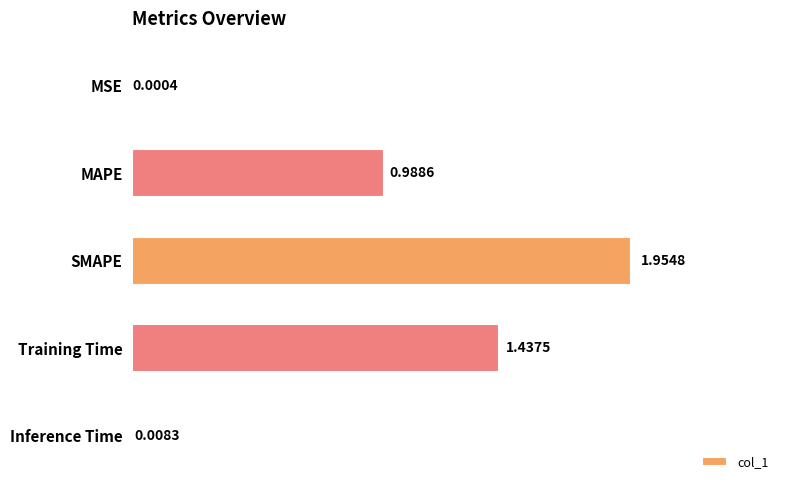

Between MAPE and SMAPE, which is larger?

SMAPE